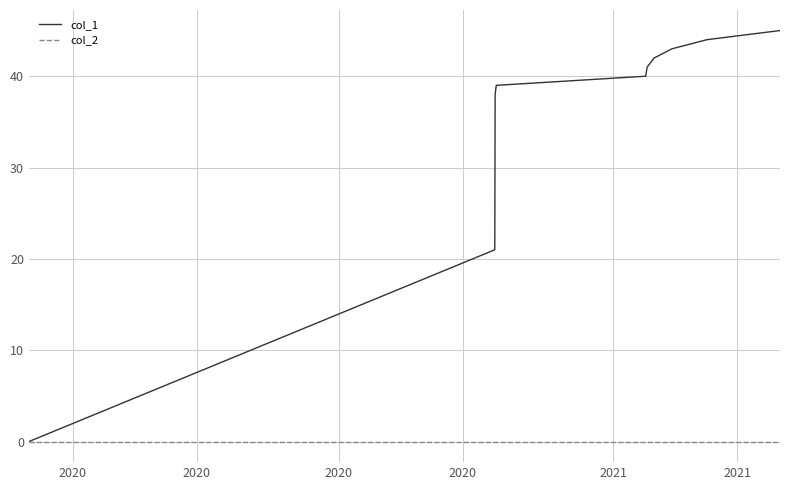

What is the greatest value displayed?

45